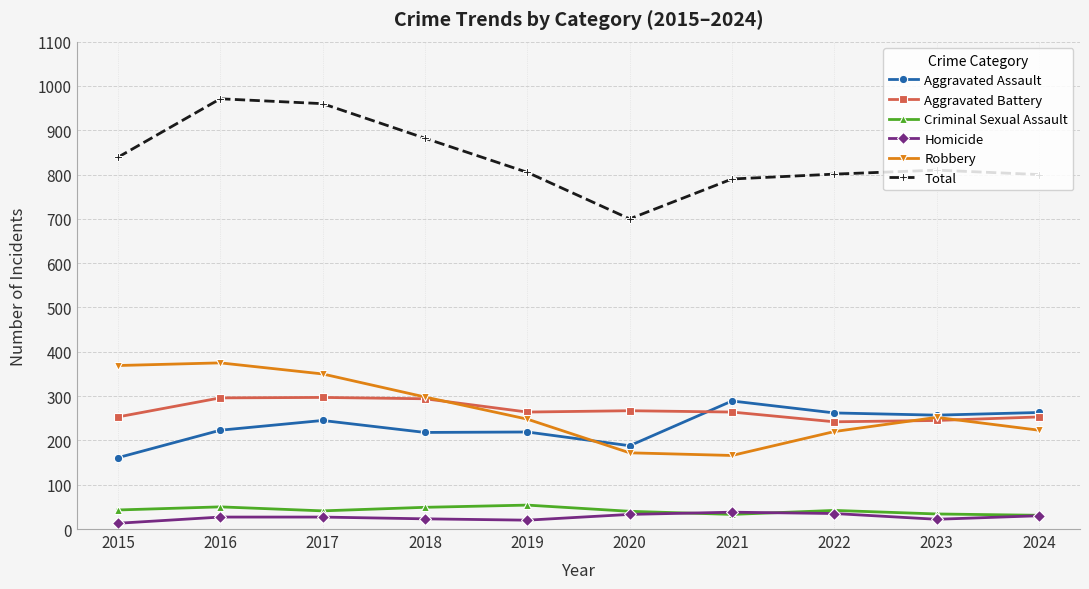

What is the lowest value of the Aggravated Assault series?

161